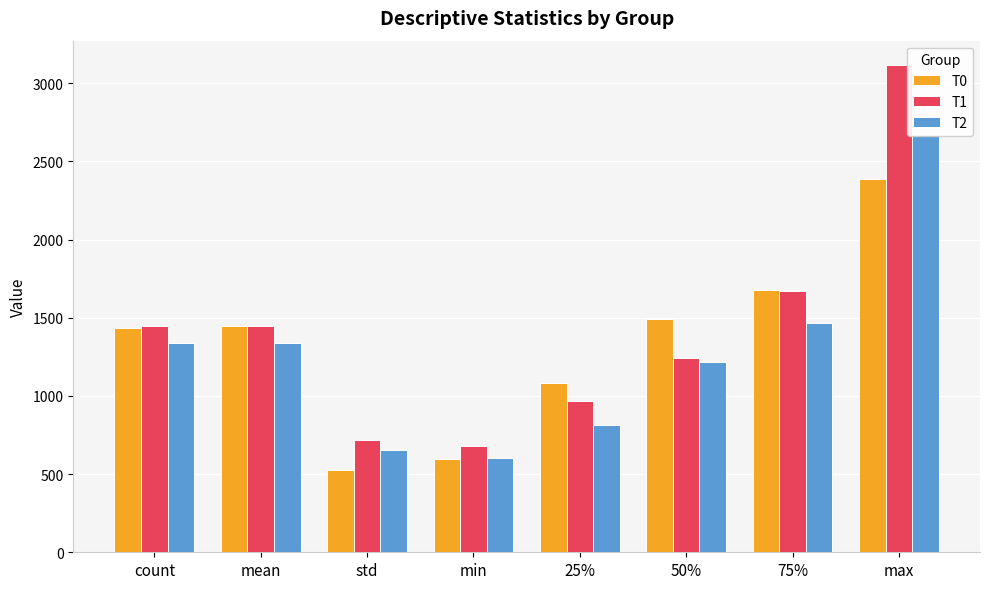

Which category has the lowest value in the T1 series?

min